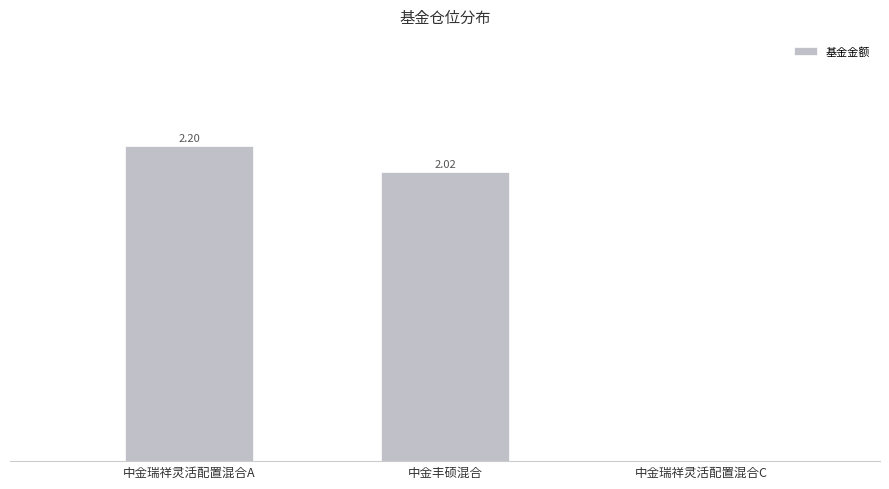

Which has a higher value, 中金丰硕混合 or 中金瑞祥灵活配置混合A?

中金瑞祥灵活配置混合A